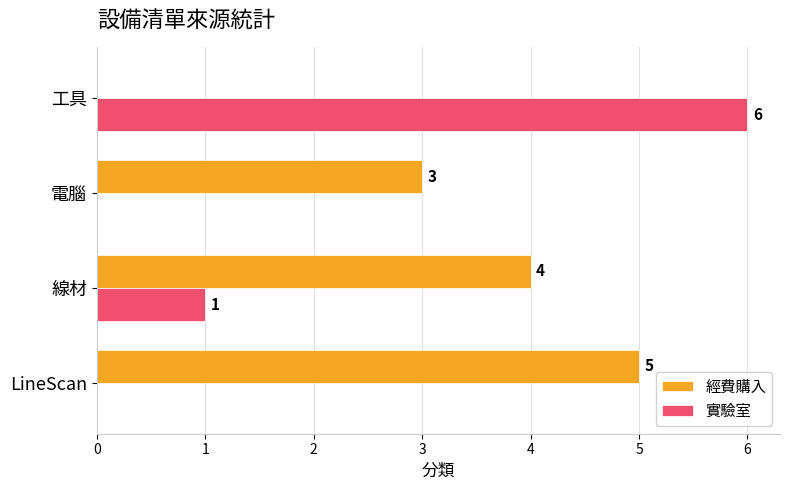

Between 線材 and 工具, which series saw the biggest shift?

實驗室